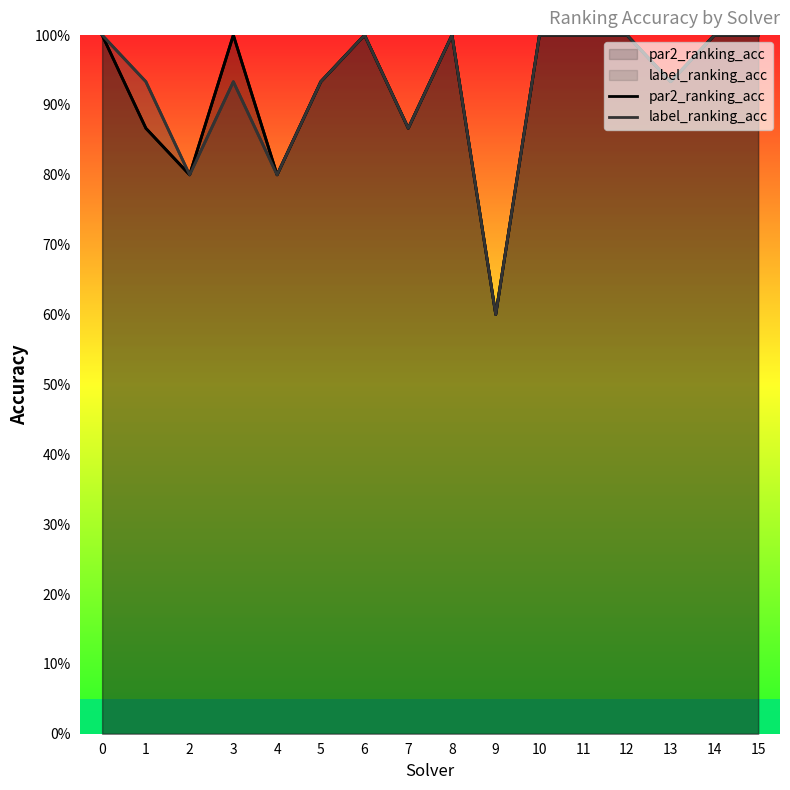

What is the total value across all series at 1?

1.8